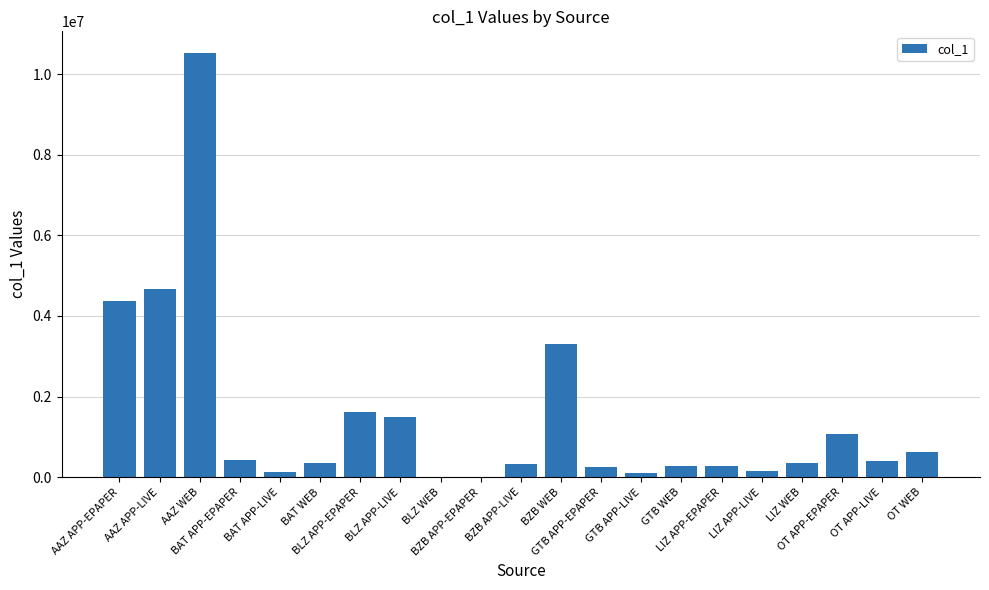

What is the sum of all values?

30737700